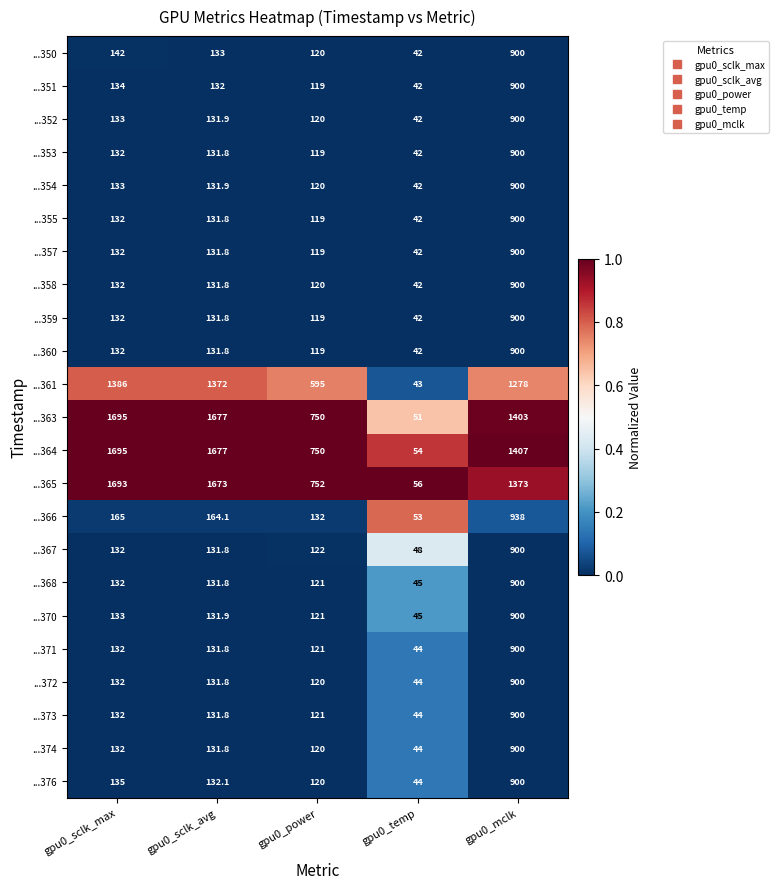

Is it true that ...373 equals 192.5 at gpu0_sclk_avg?

False